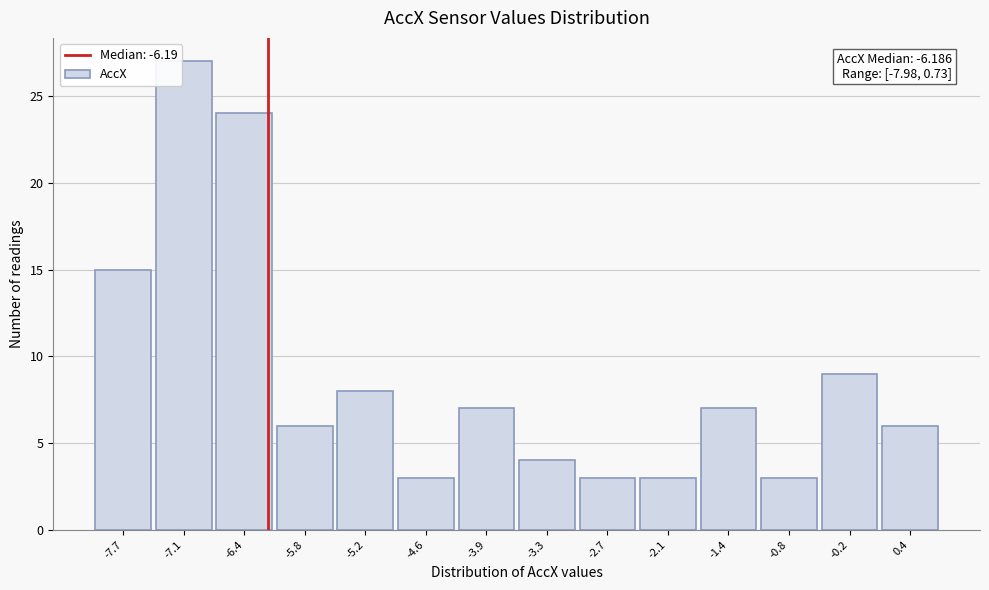

Which range on the x-axis has the tallest bar?

-7.4 to -6.7